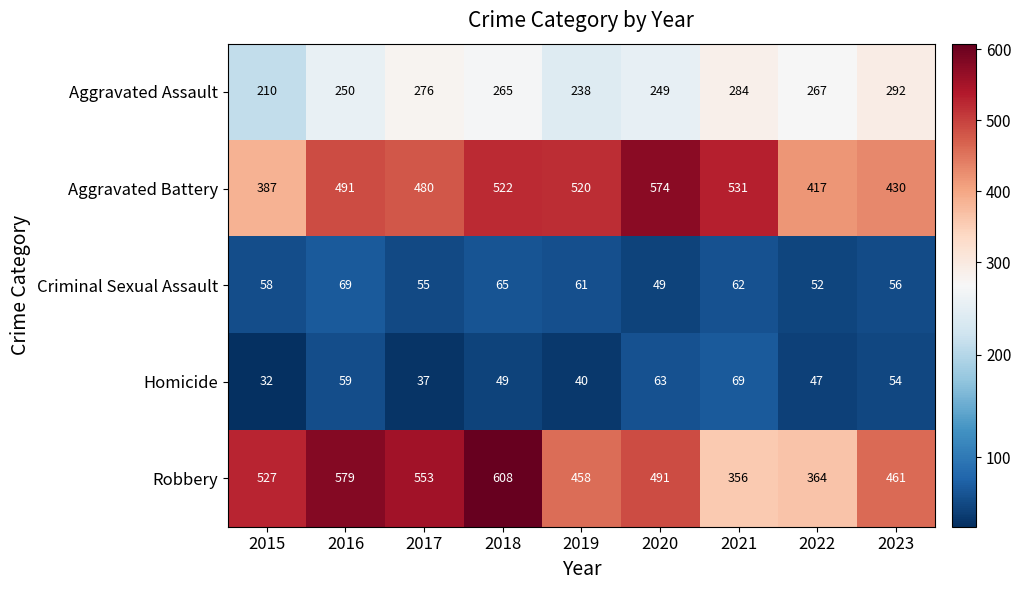

How many categories are shown in the chart?

9